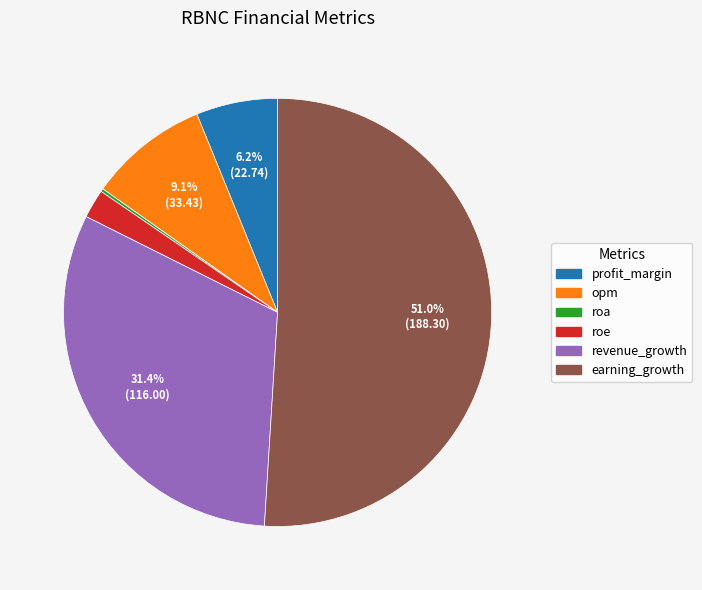

Do revenue_growth and profit_margin together represent more than half of the pie?

No